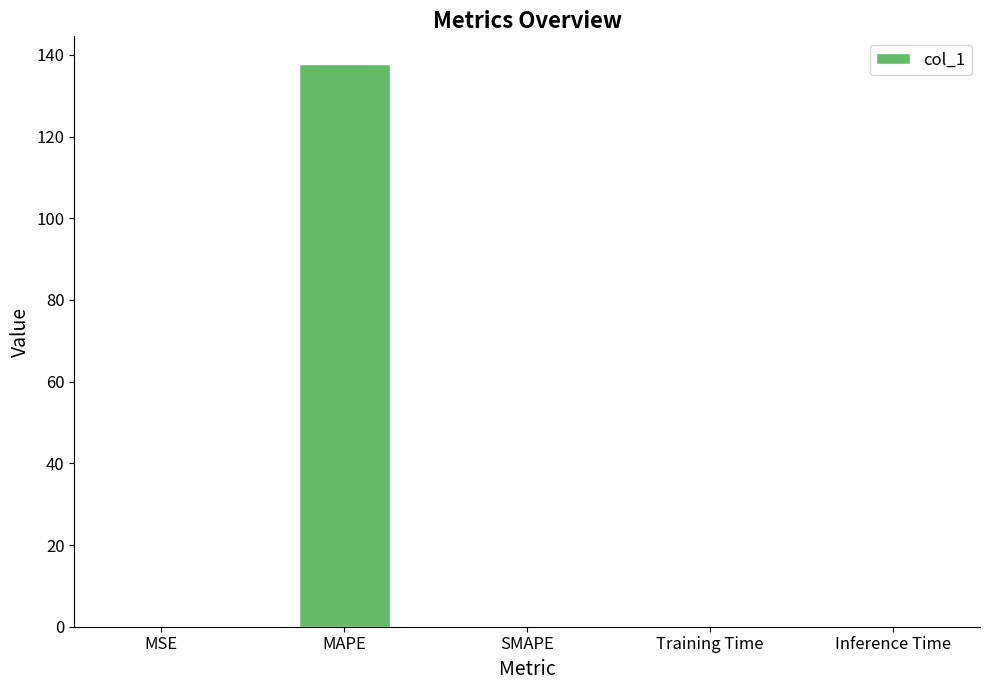

The value at MAPE is 228.1. True or false?

False